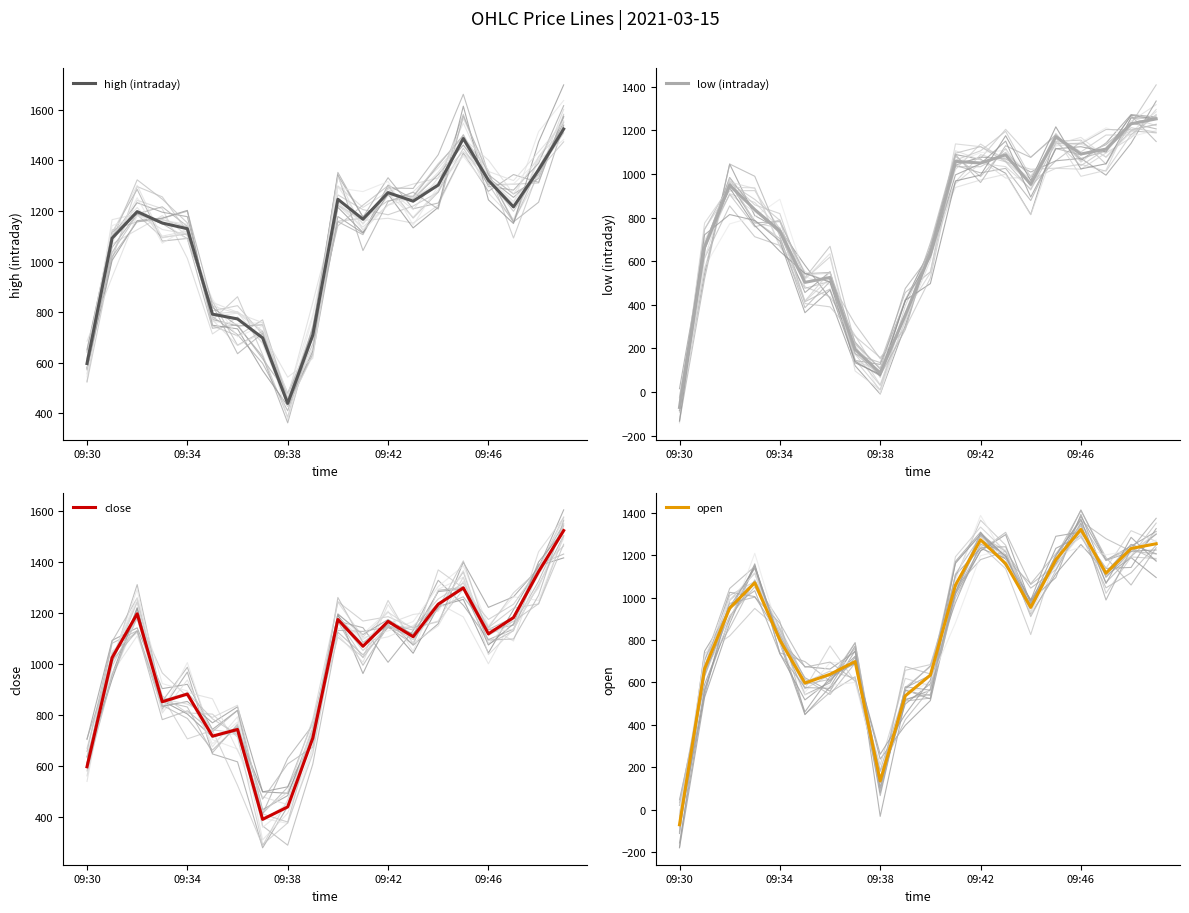

Which label corresponds to the smallest value in the chart?

09:30